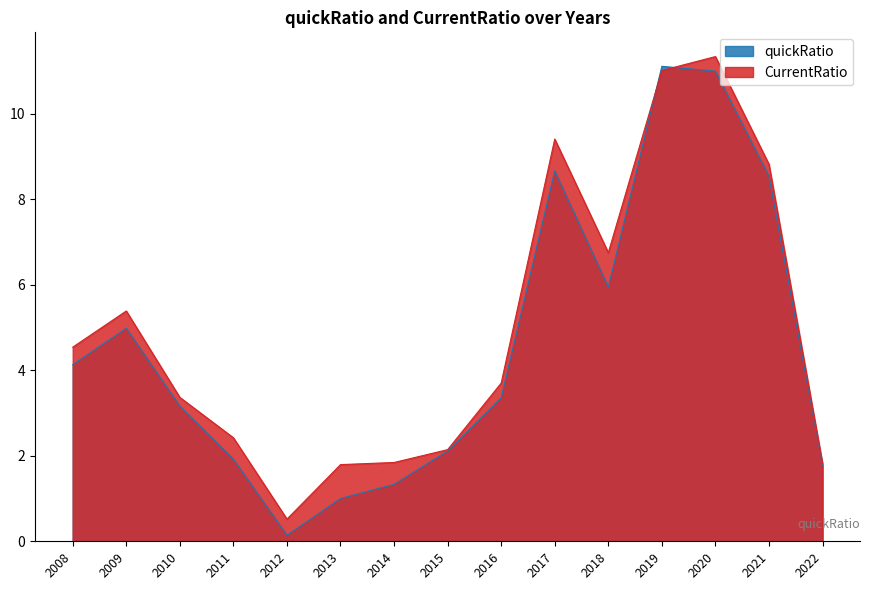

Which has a higher value, 2015 or 2018?

2018